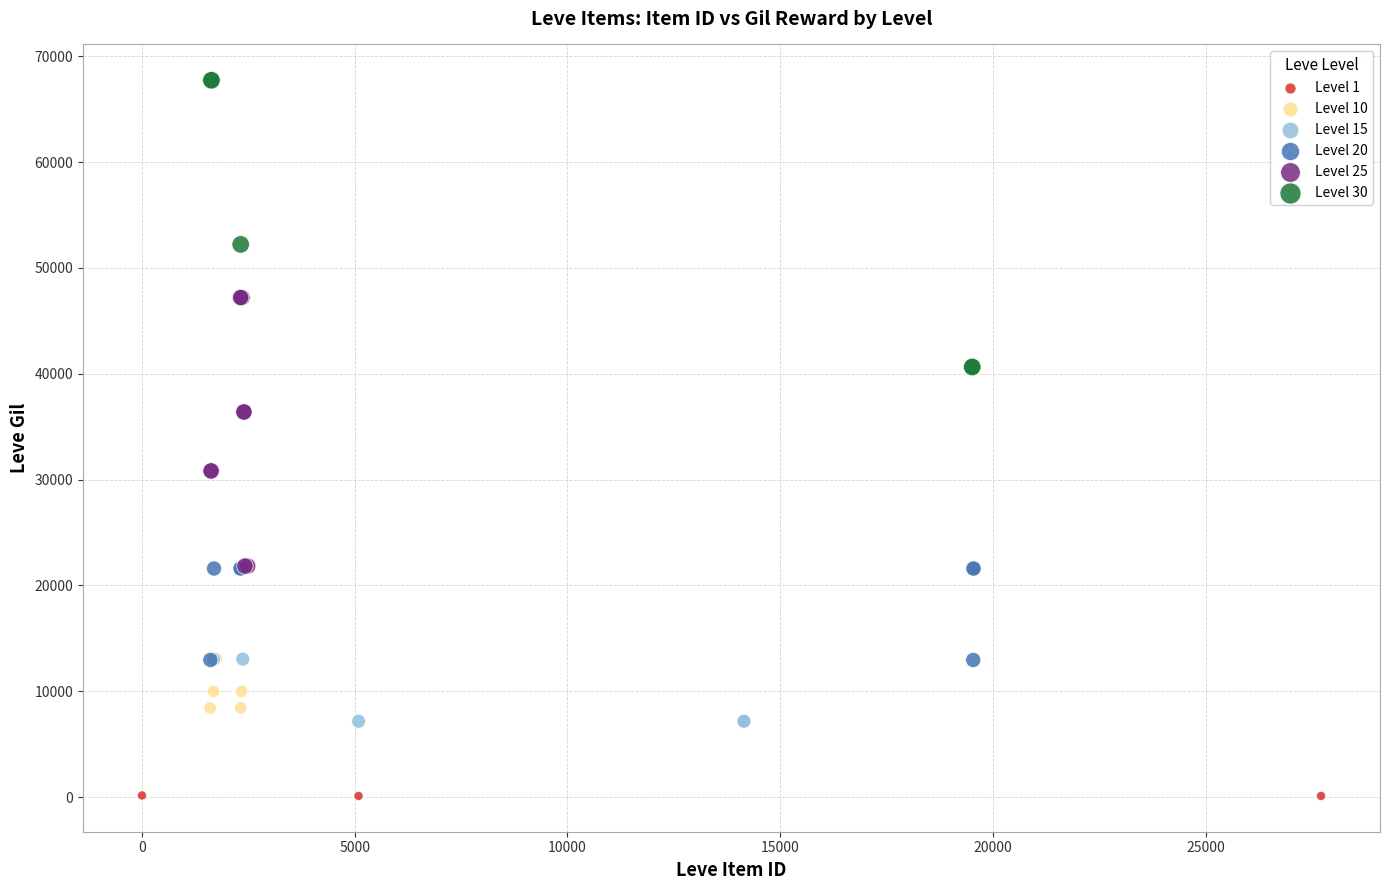

Which series contains the highest Y value?

Level 30